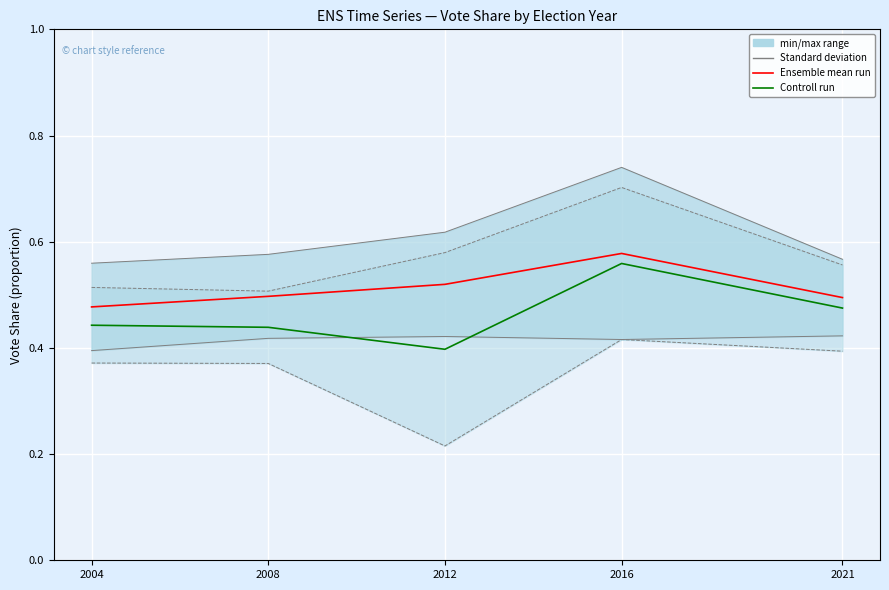

What is the value of the Control run — Incumbent point at the 5th from the left?

0.5